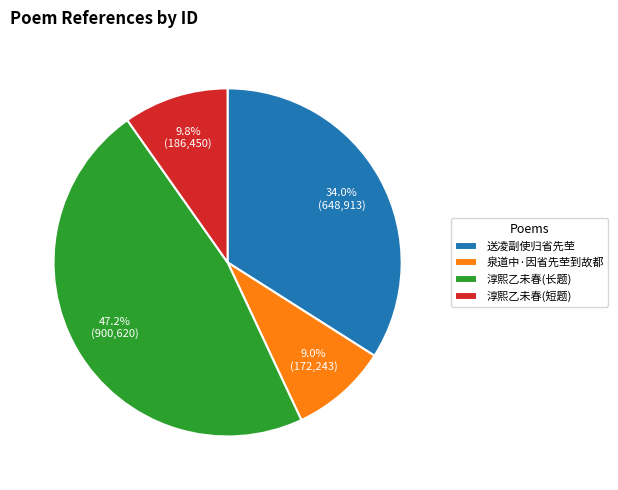

Rank the categories by value from lowest to highest.

泉道中·因省先茔到故都, 淳熙乙未春(短题), 送凌副使归省先茔, 淳熙乙未春(长题)